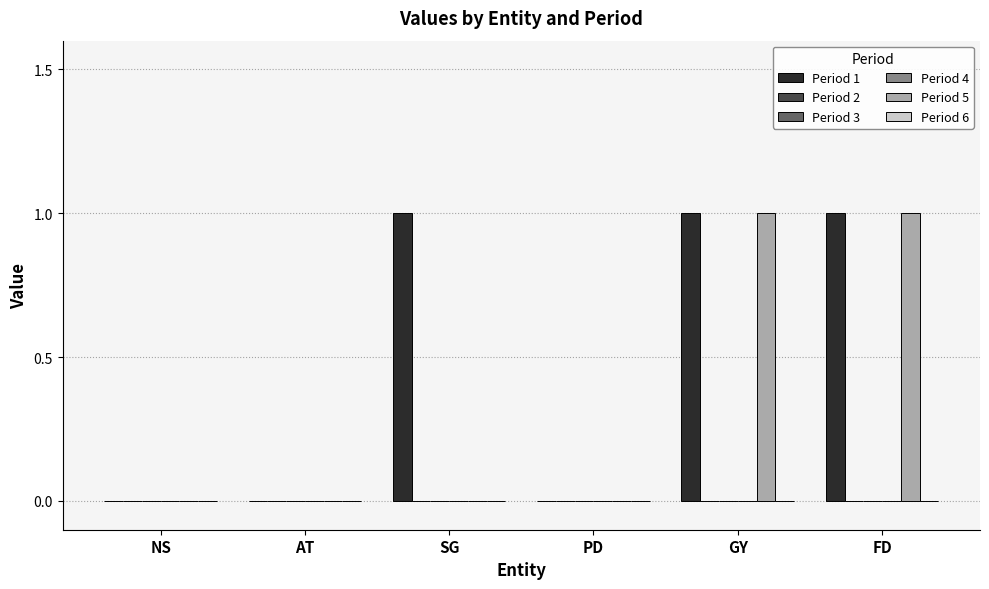

What position from the right is GY?

2